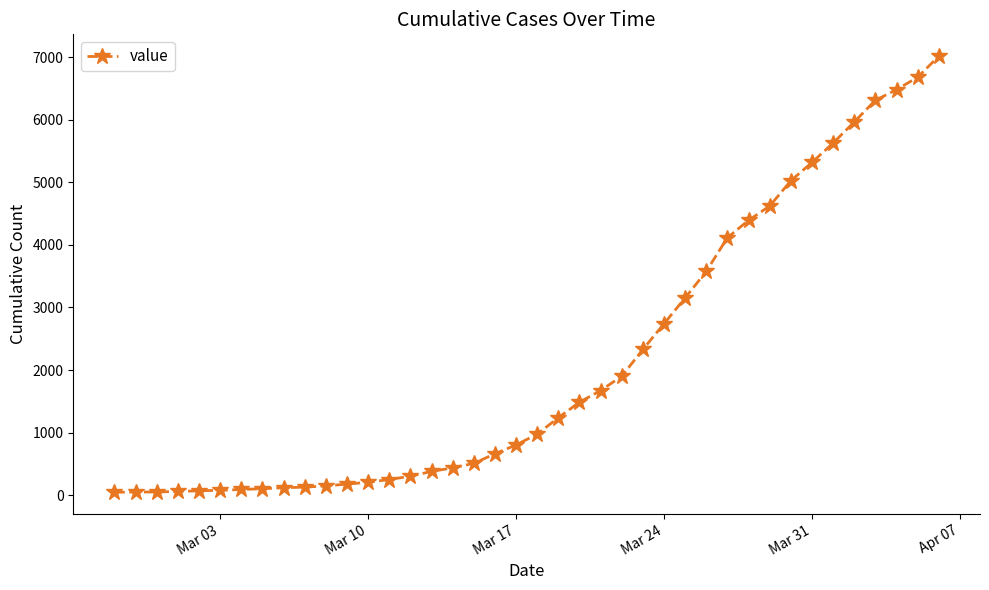

Count the number of categories in the chart.

40